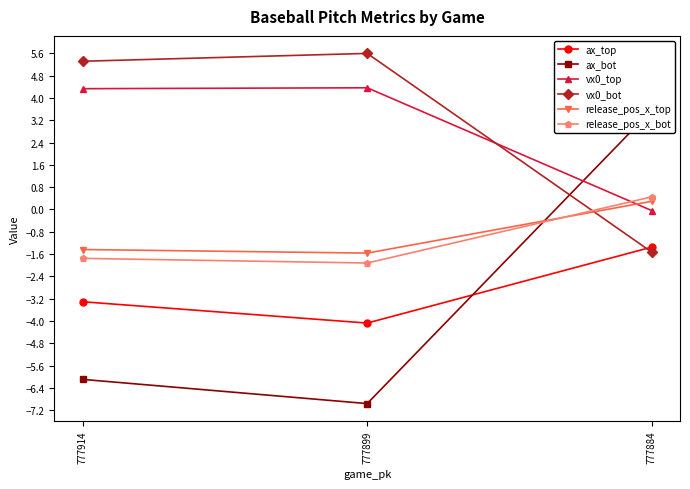

The vx0_bot series shows 7.8 at 777899. True or false?

False